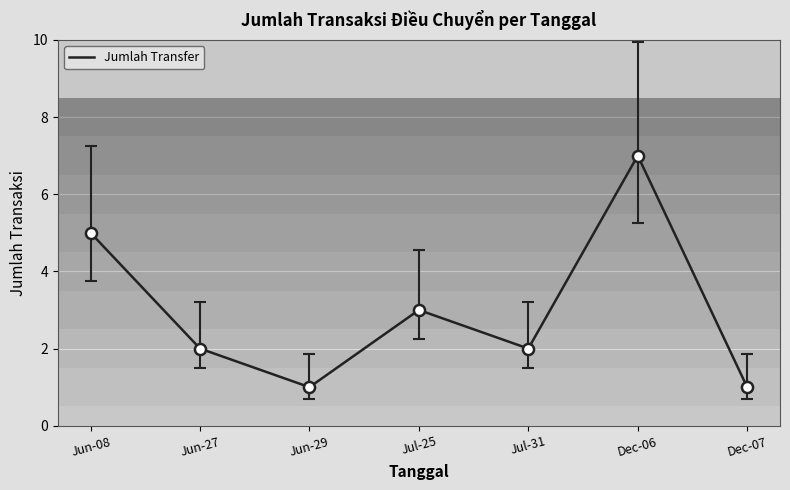

The value at Jun-27 is 2. True or false?

True